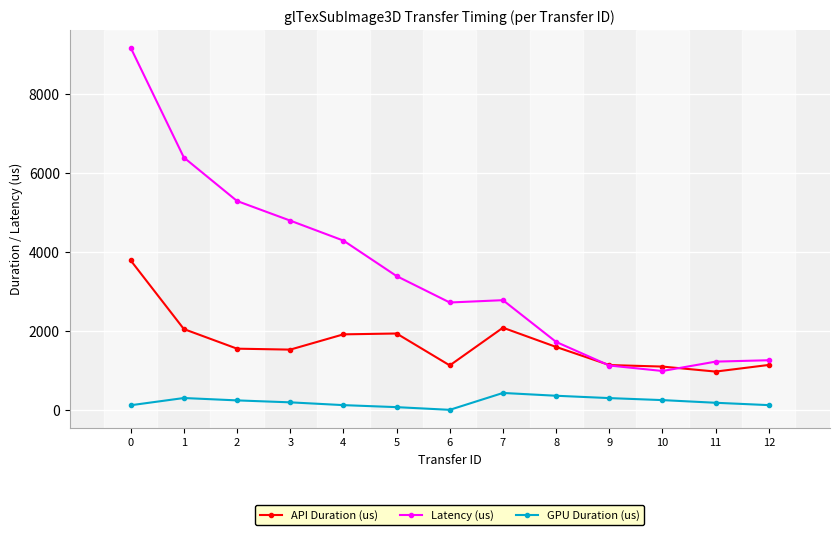

Is the value of API Duration (us) at 10 greater than the value of GPU Duration (us) at 2?

Yes